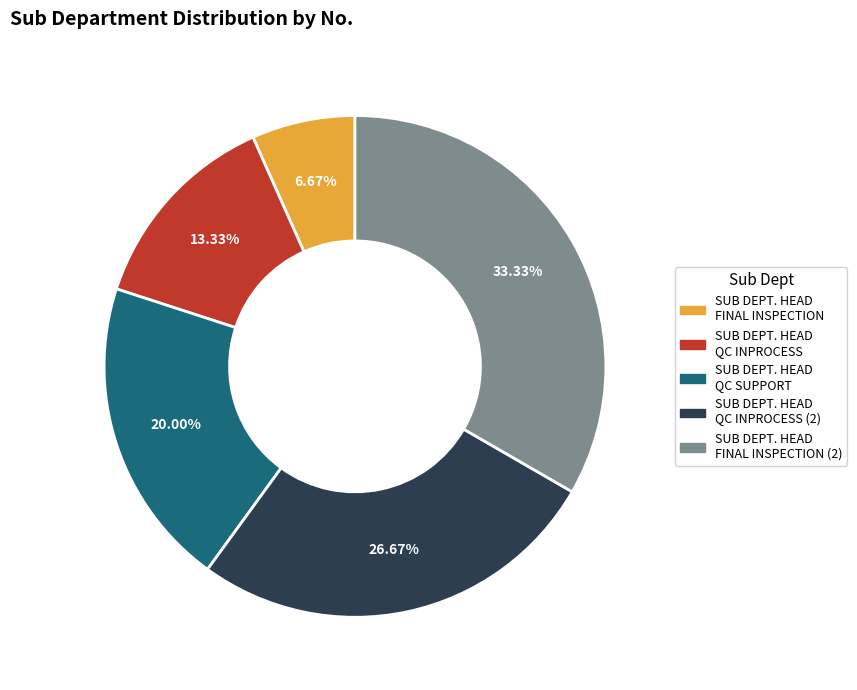

How many segments does this pie chart have?

5